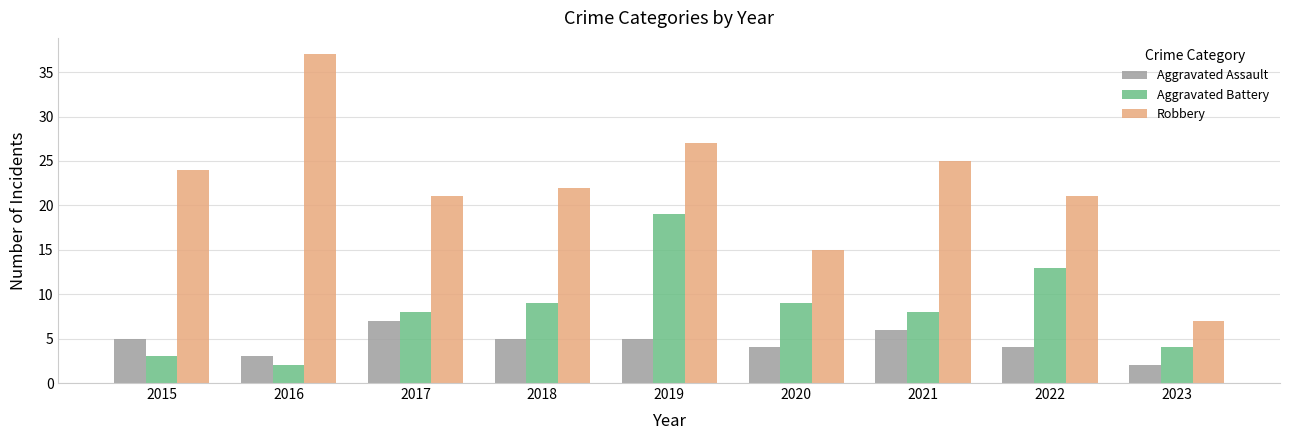

Does the chart contain stacked bars?

No